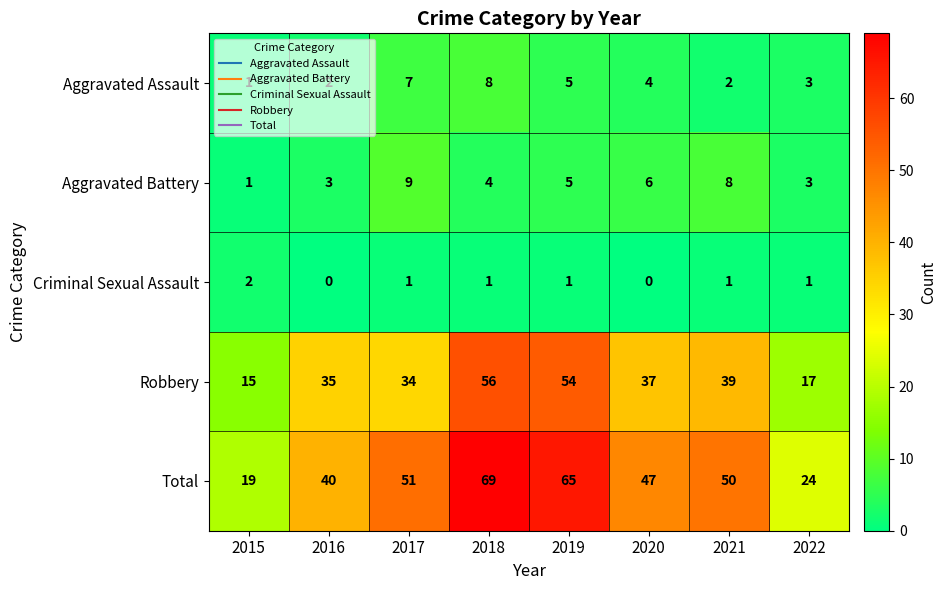

At how many categories does at least one series exceed 49?

4